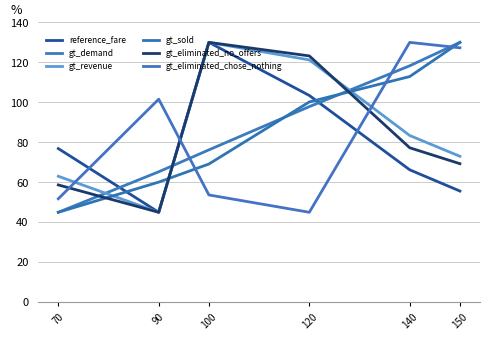

How many values in the reference_fare series are below 76?

3